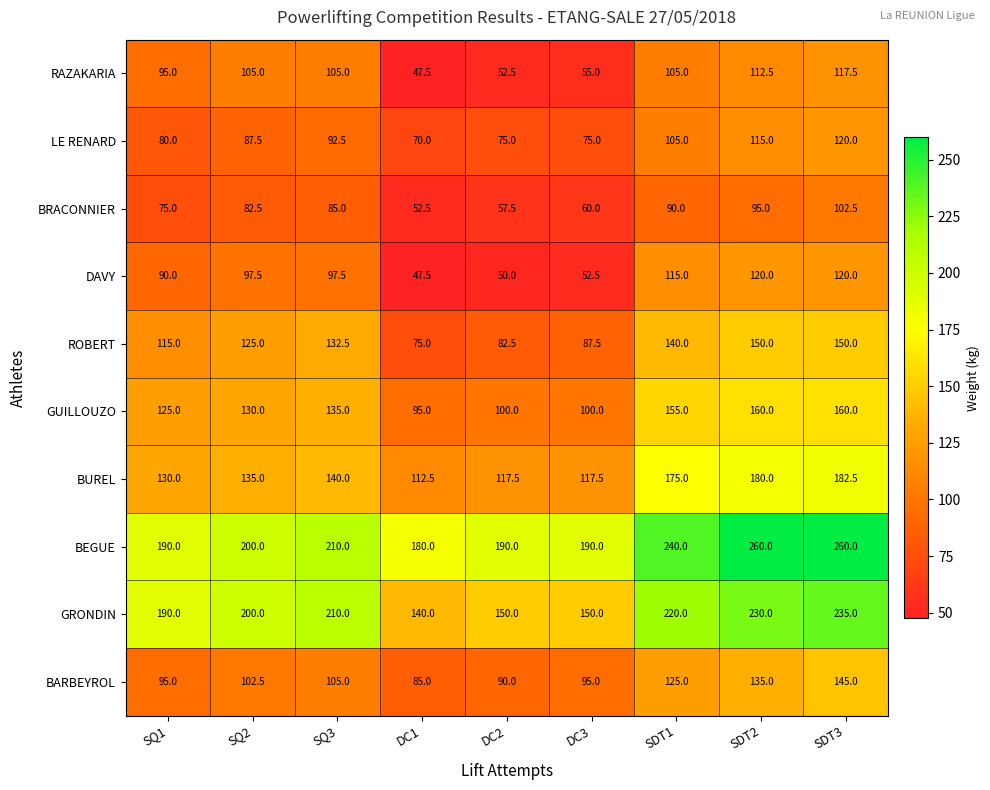

Where is BARBEYROL nearest to the value 115?

SQ3